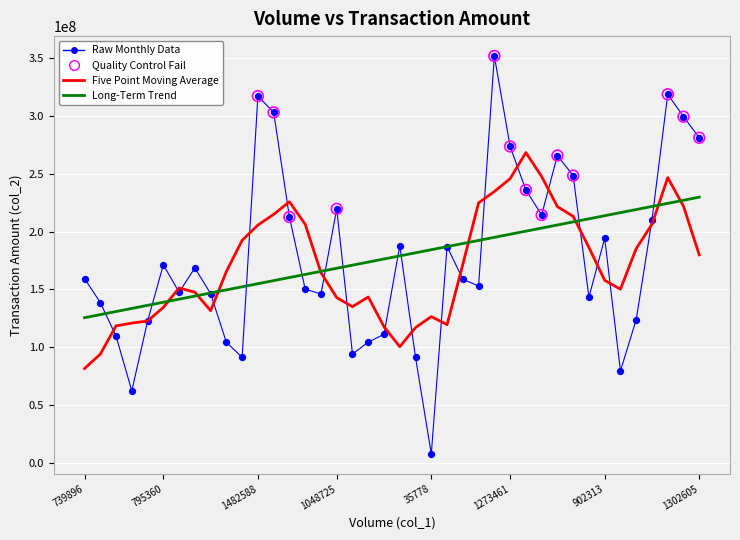

List the series in order of their peak value, highest first.

Raw Monthly Data, Five Point Moving Average, Long-Term Trend